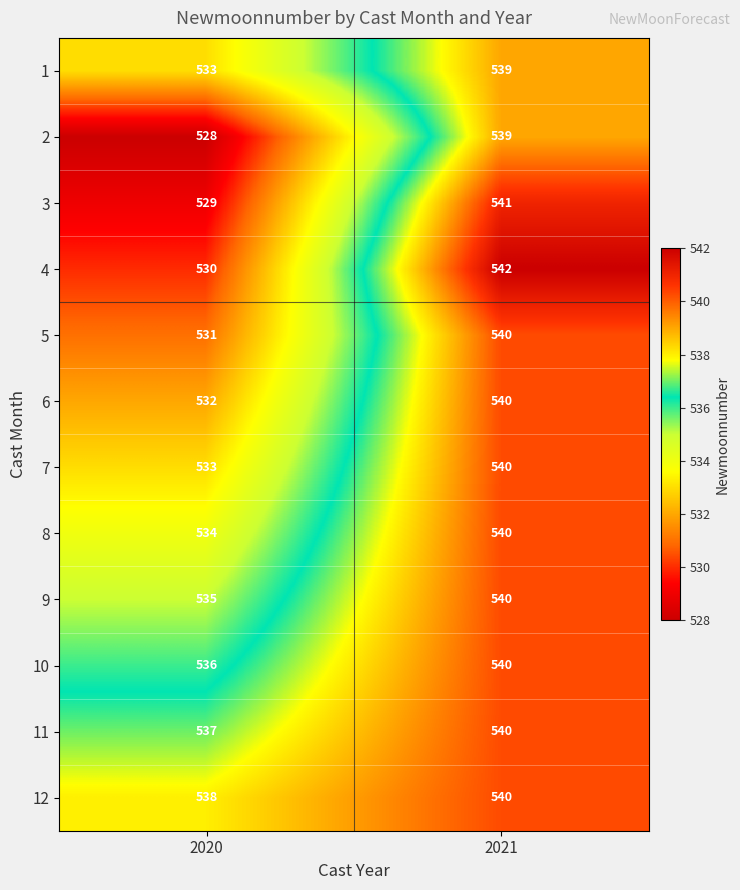

Read the 7 value at 2020.

533